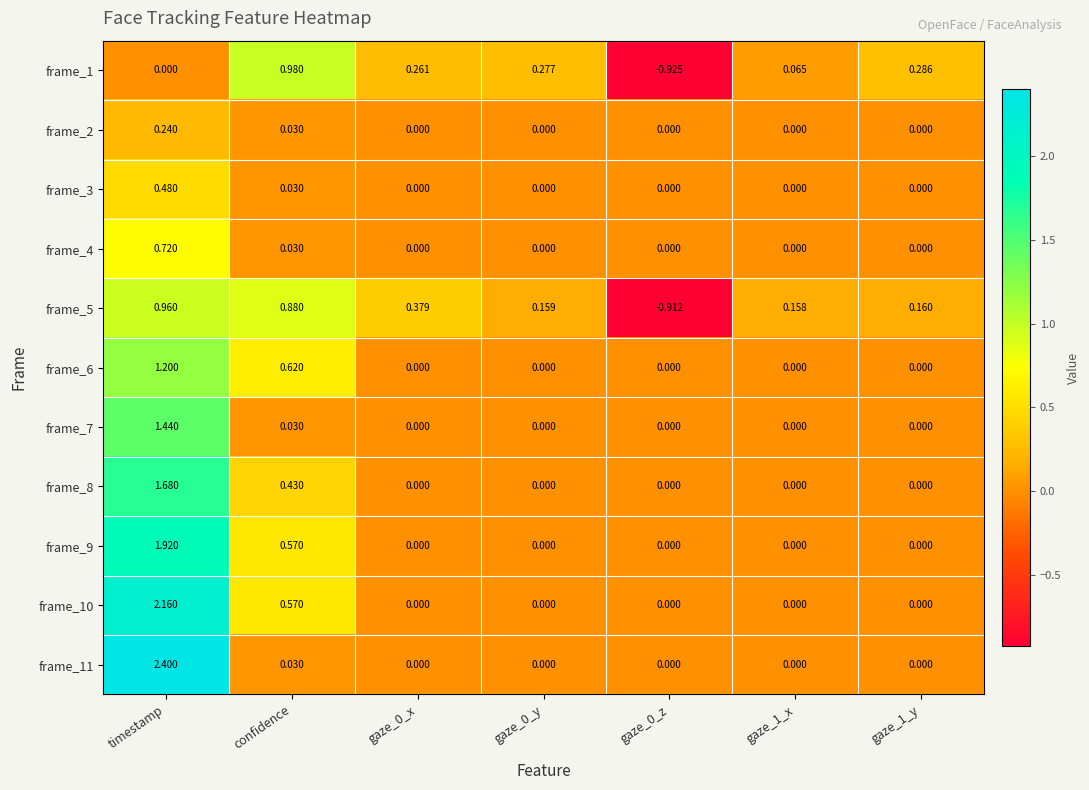

Count the number of data series in this chart.

11